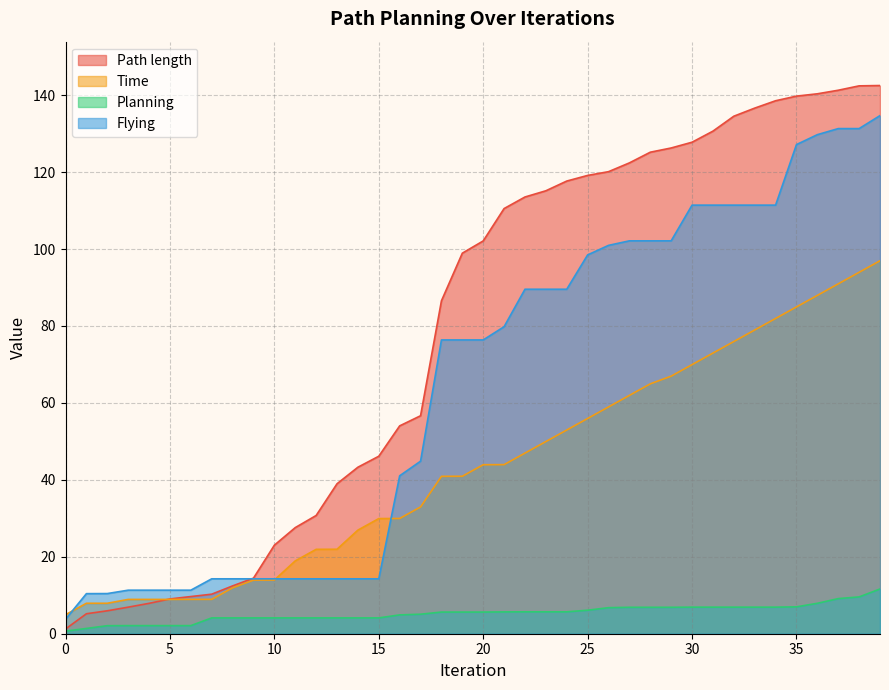

What is the total value across all series at 25?

279.7